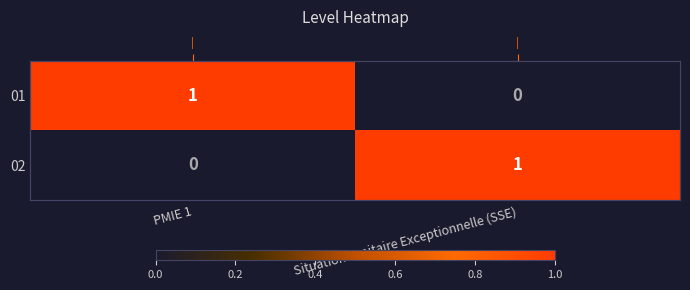

At which label is 01 closest to 0?

Situation sanitaire Exceptionnelle (SSE)